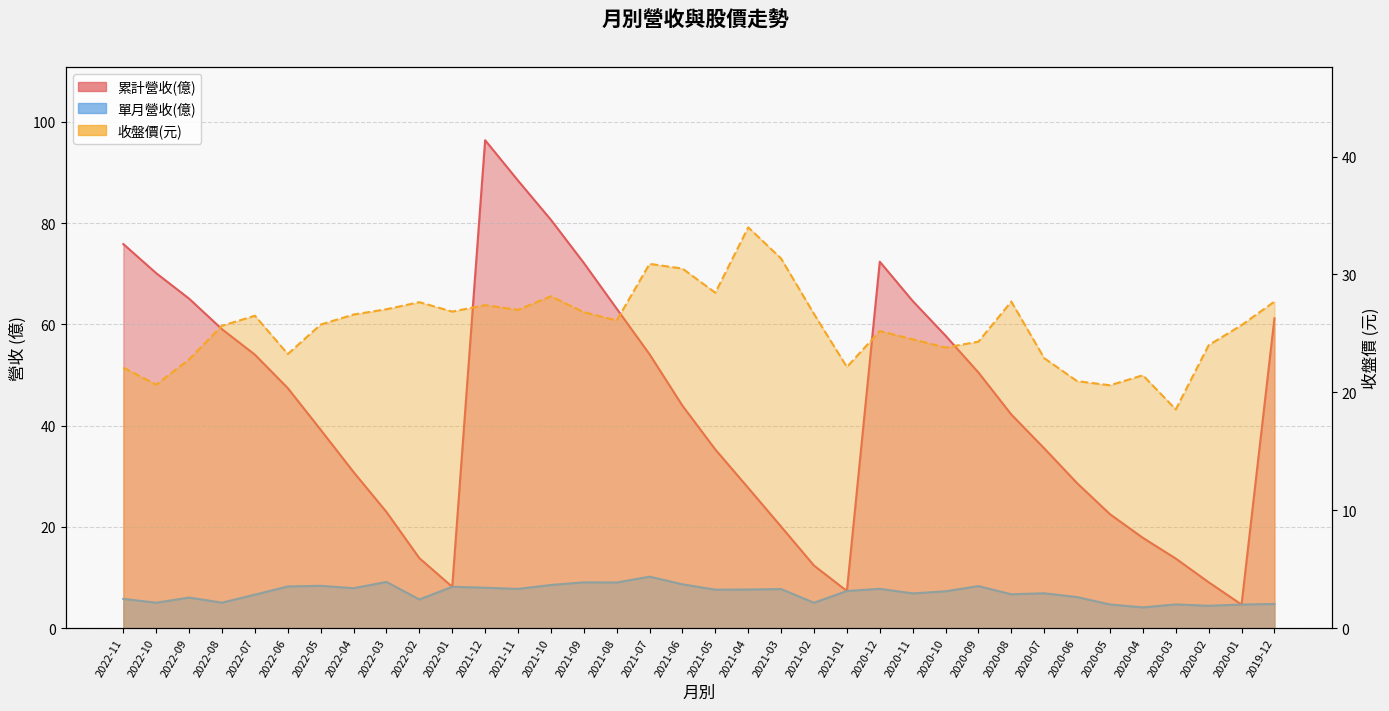

Is the value of 累計營收(億) at 2020-11 greater than the value of 收盤價(元) at 2020-08?

Yes